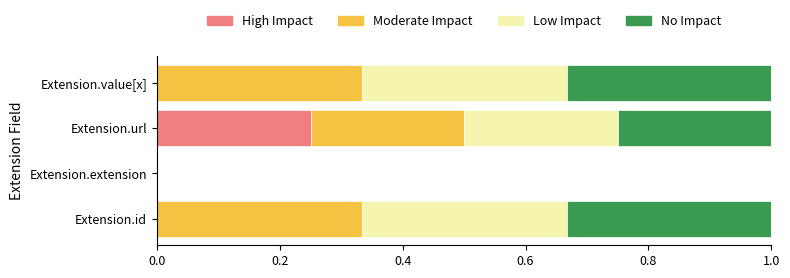

The High Impact series shows 0.1 at Extension.id. True or false?

False